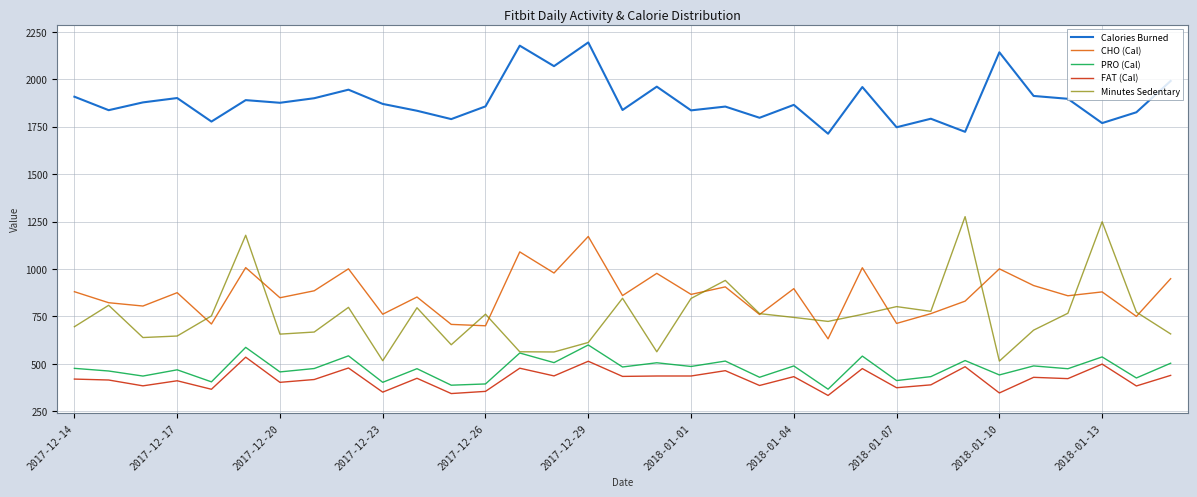

Which series has the largest range (max minus min)?

Minutes Sedentary